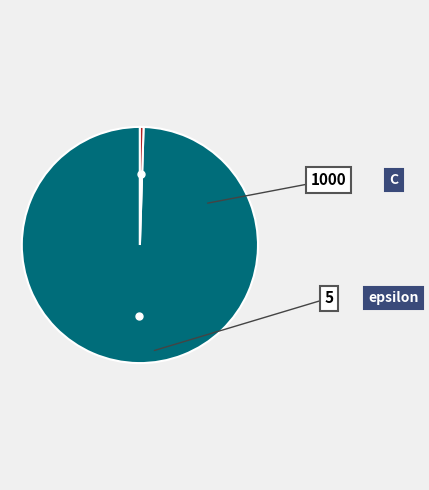

Is there any slice that represents more than half of the pie?

Yes